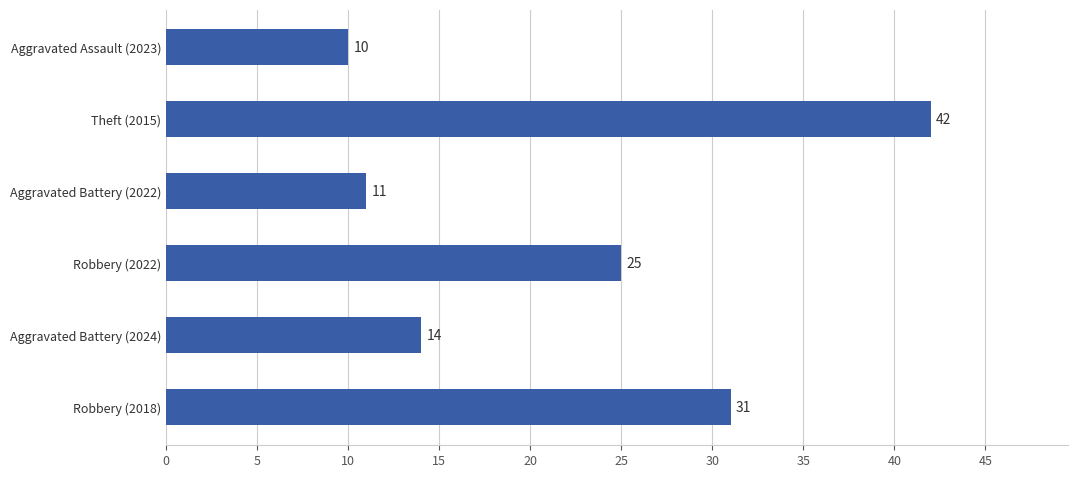

At which label is the value closest to 26?

Robbery (2022)